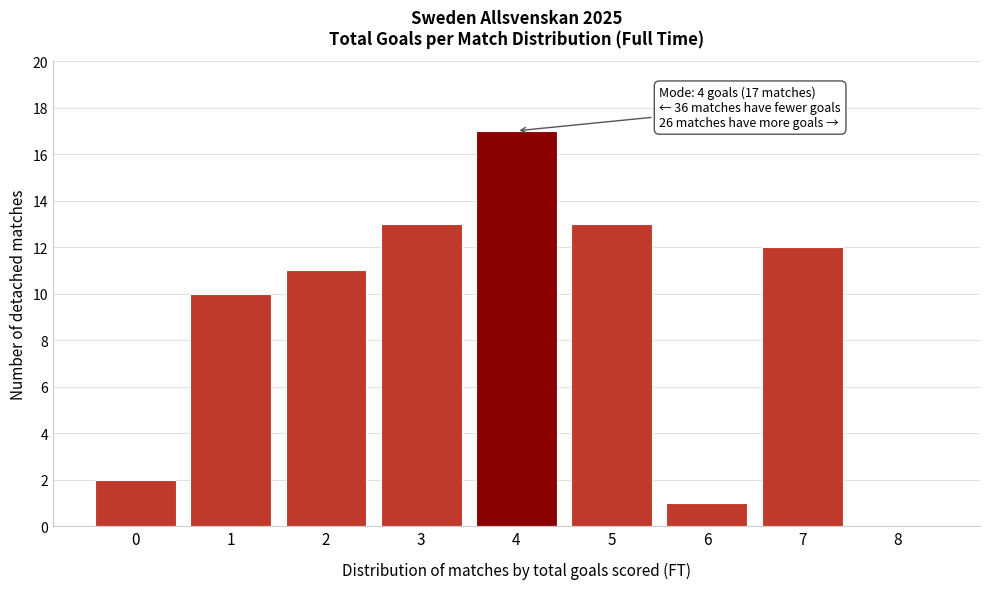

Which range on the x-axis has the tallest bar?

3.5 to 4.5